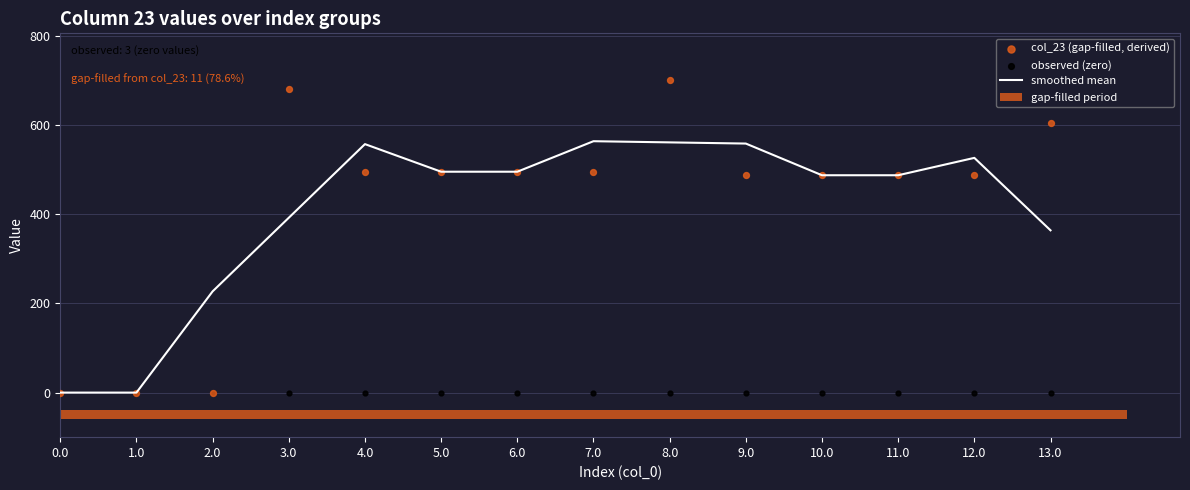

Is the value of smoothed mean at 4.0 greater than the value of col_23 (gap-filled, derived) at 2.0?

Yes